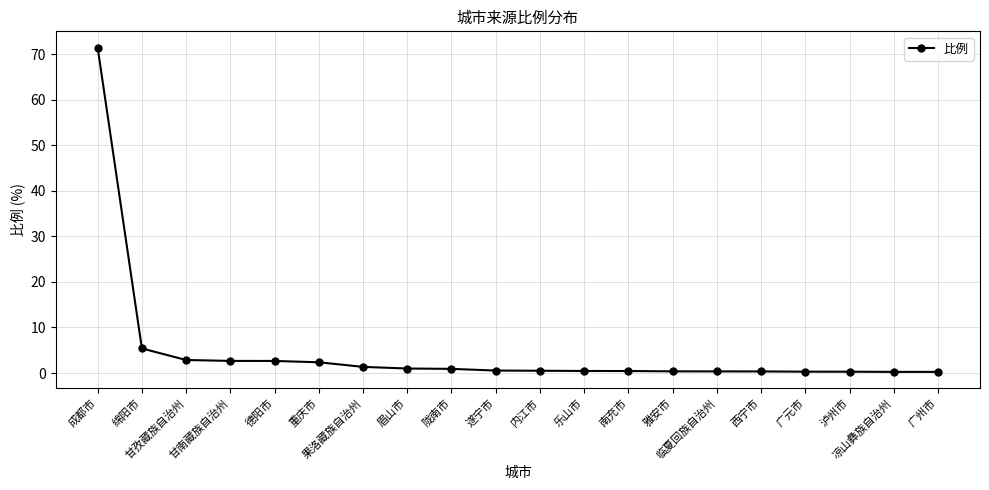

What is the greatest value displayed?

71.5